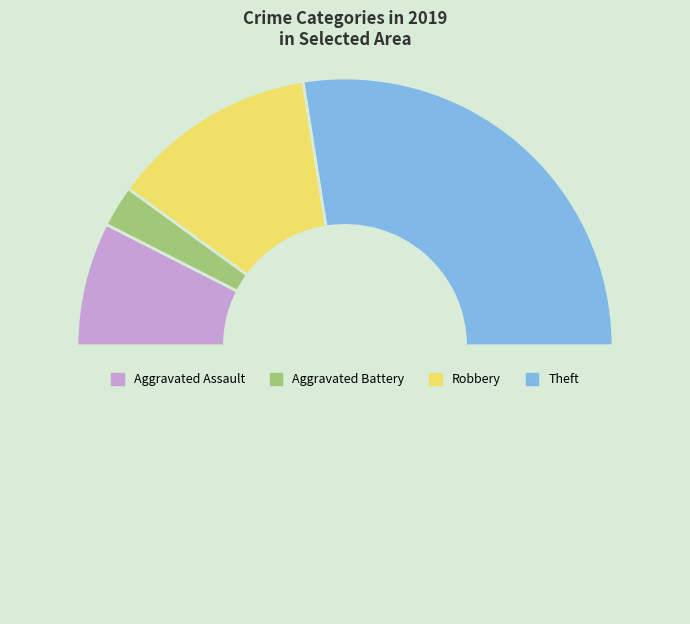

How many slices are in this pie chart?

5